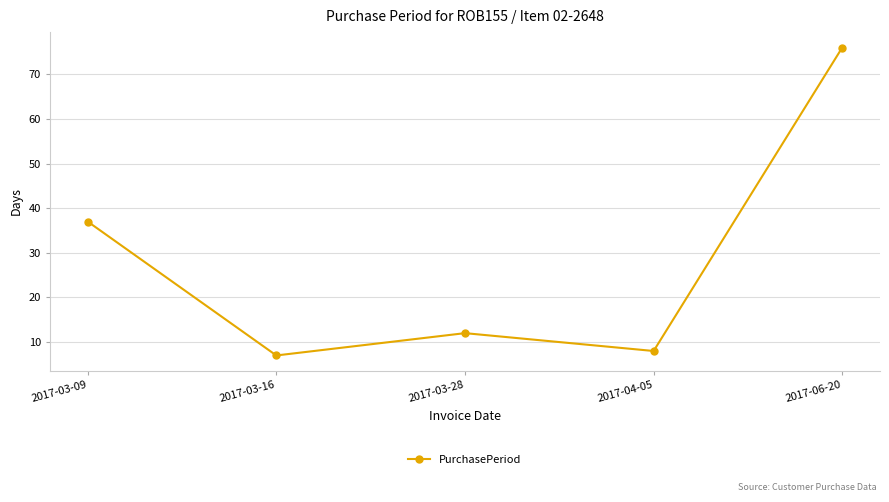

List the labels in order of value, largest first.

2017-06-20, 2017-03-09, 2017-03-28, 2017-04-05, 2017-03-16